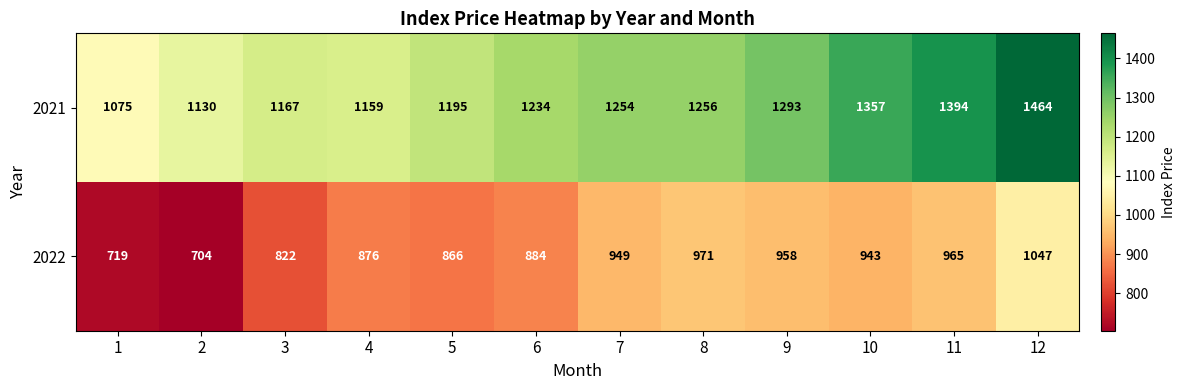

How many categories are shown in the chart?

12